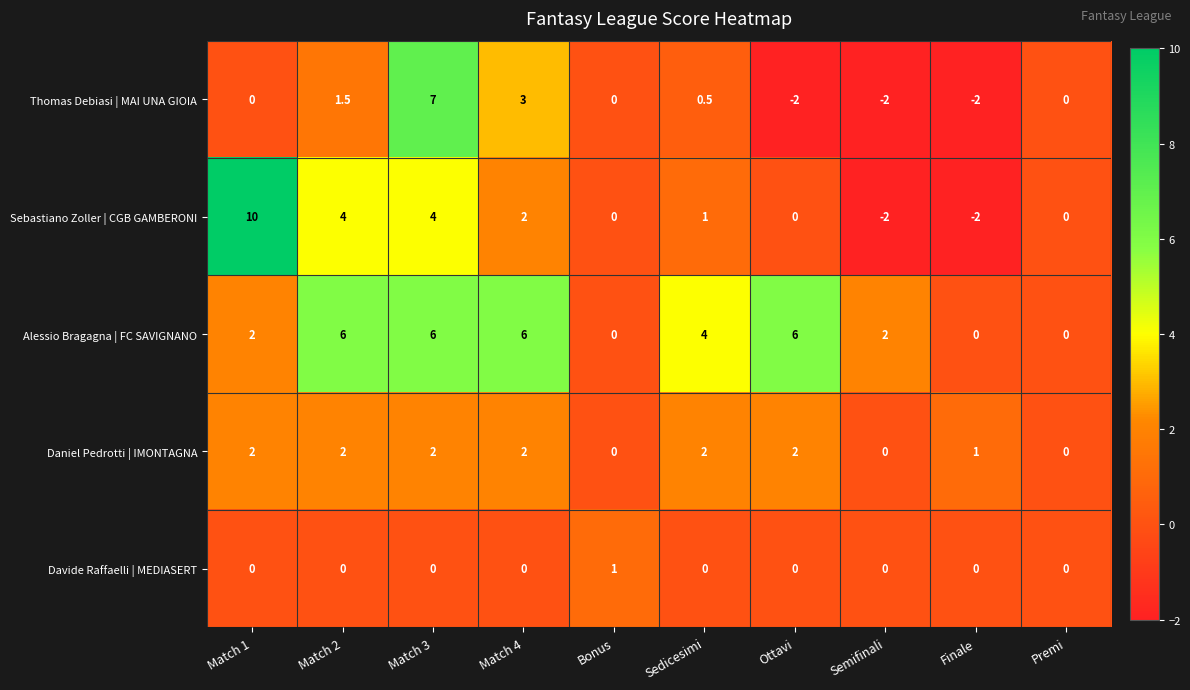

What is the smallest value displayed?

-2.0